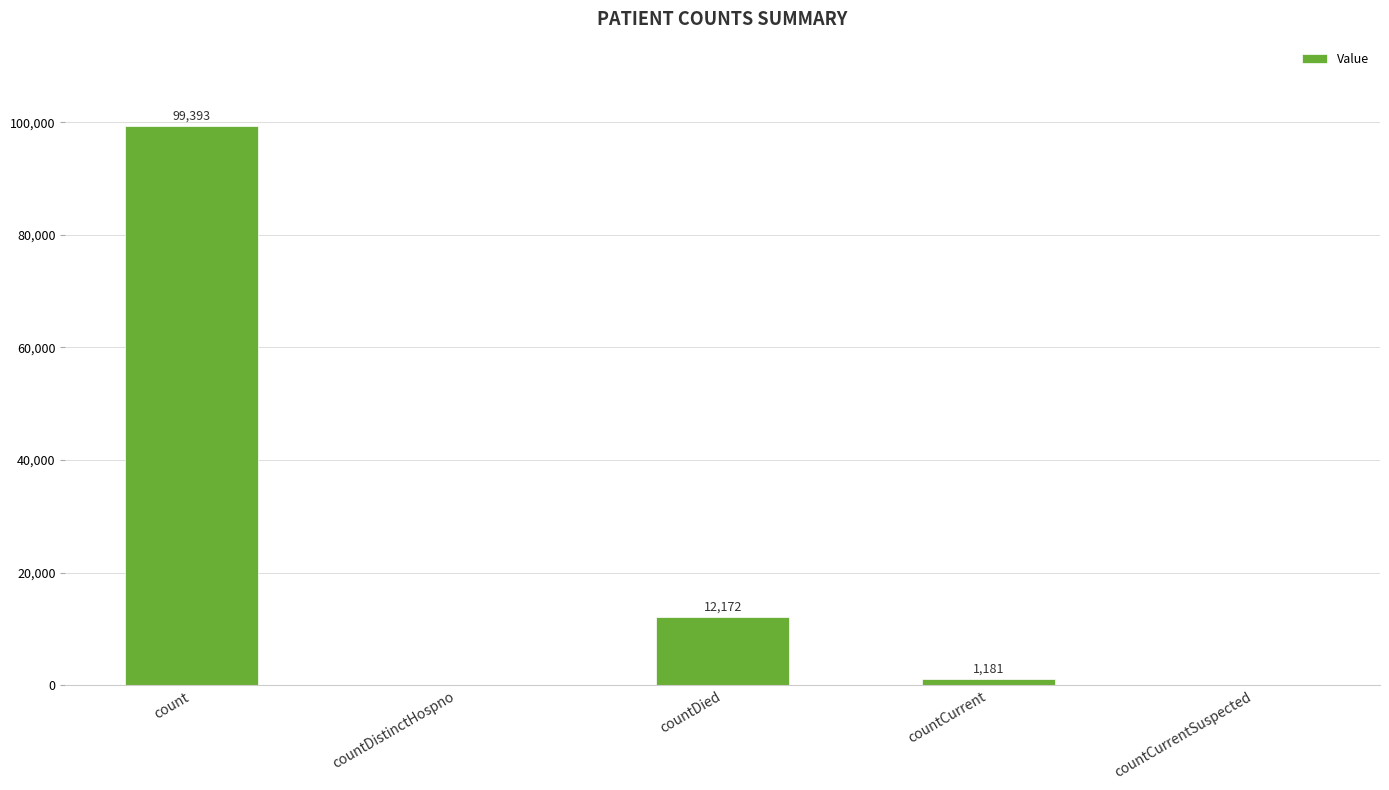

Is it true that the value at countDied is 12172?

True